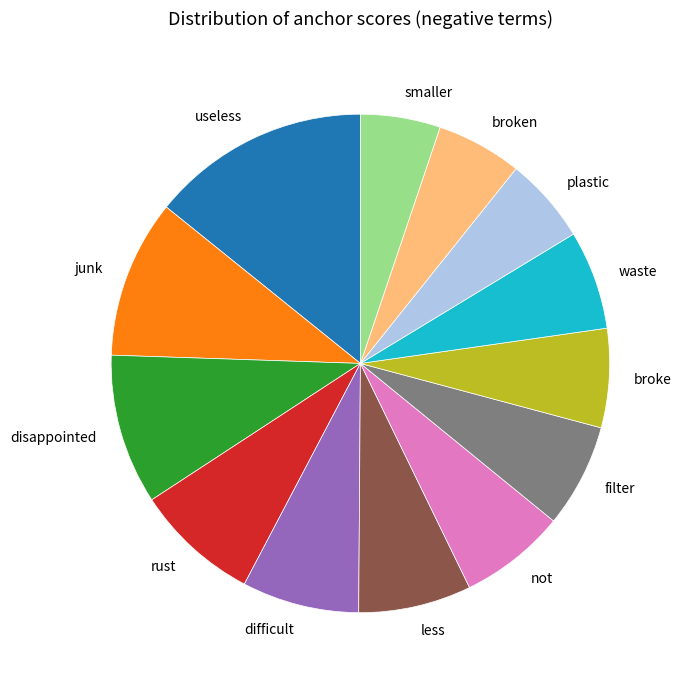

Which has a higher value, disappointed or junk?

junk